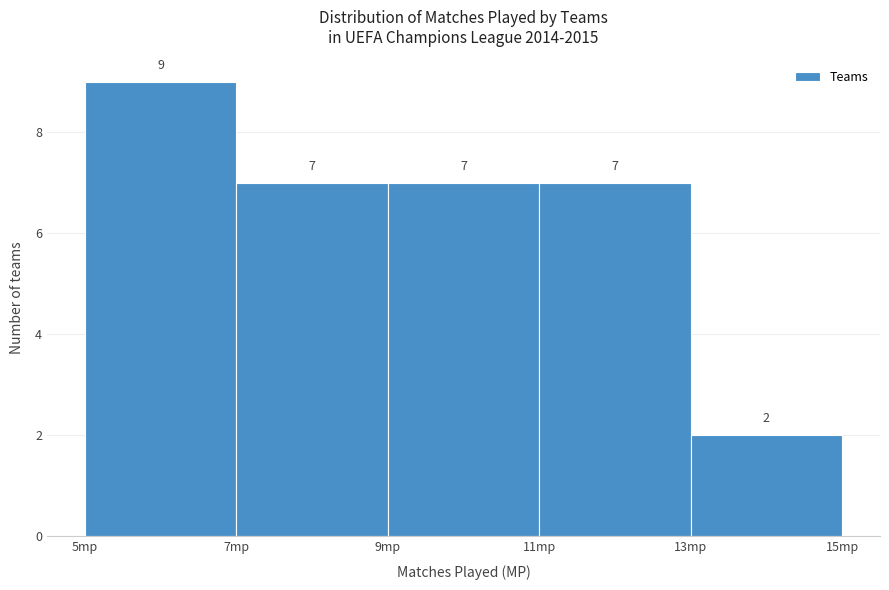

What is the height of the bar covering 5 to 7 on the x-axis?

9